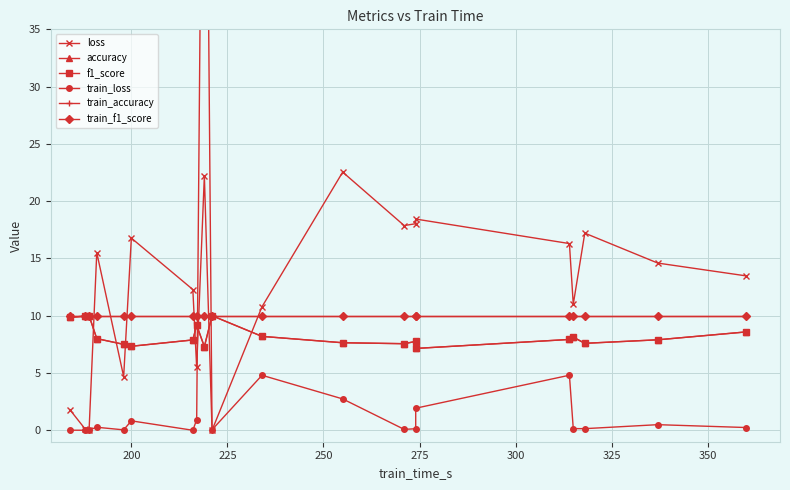

True or false: train_f1_score and loss intersect in this chart.

True